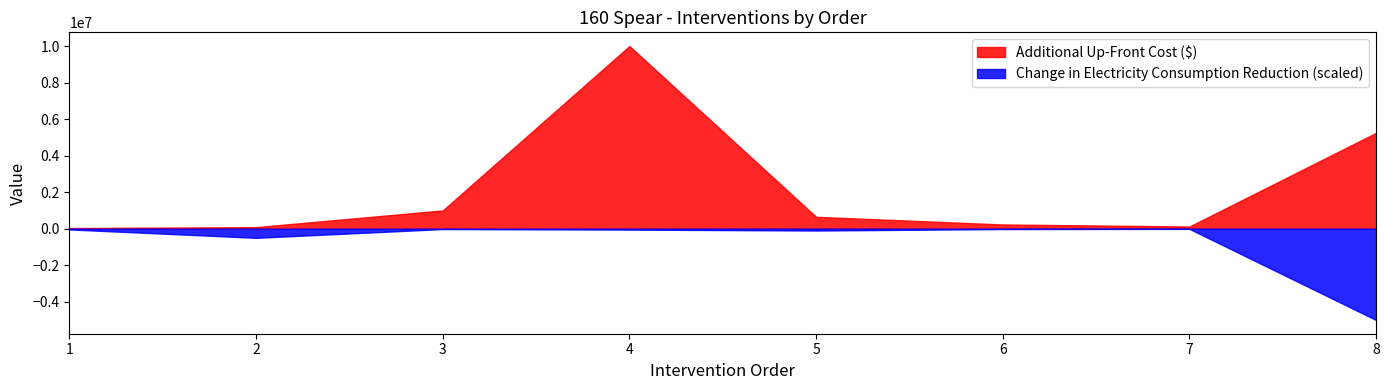

What is the minimum value for Change in Electricity Consumption Reduction (scaled)?

-5000000